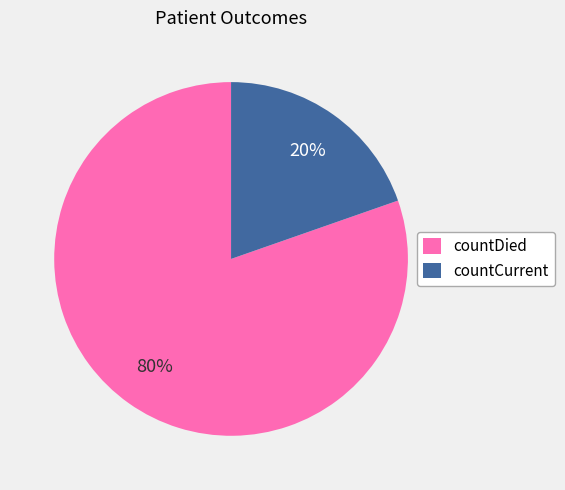

Does countDied represent more than half of the total?

Yes